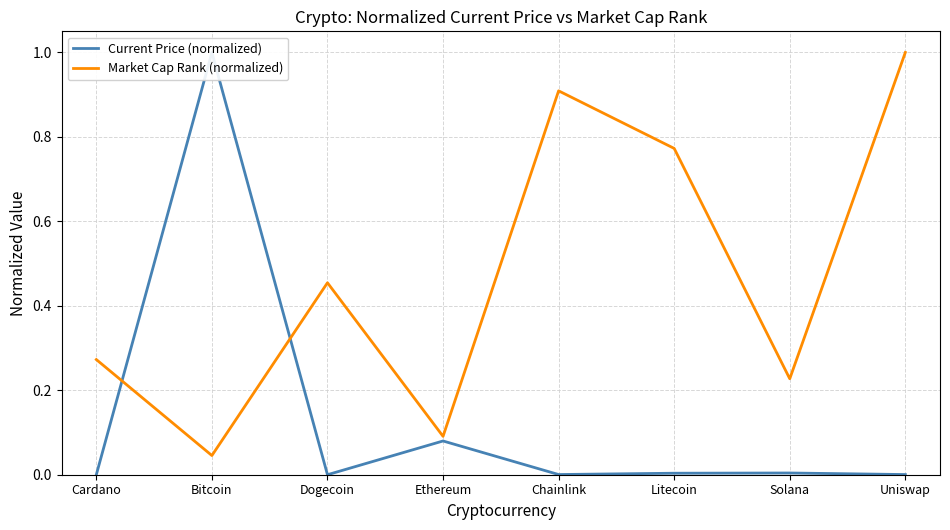

How many lines are shown in the chart?

2